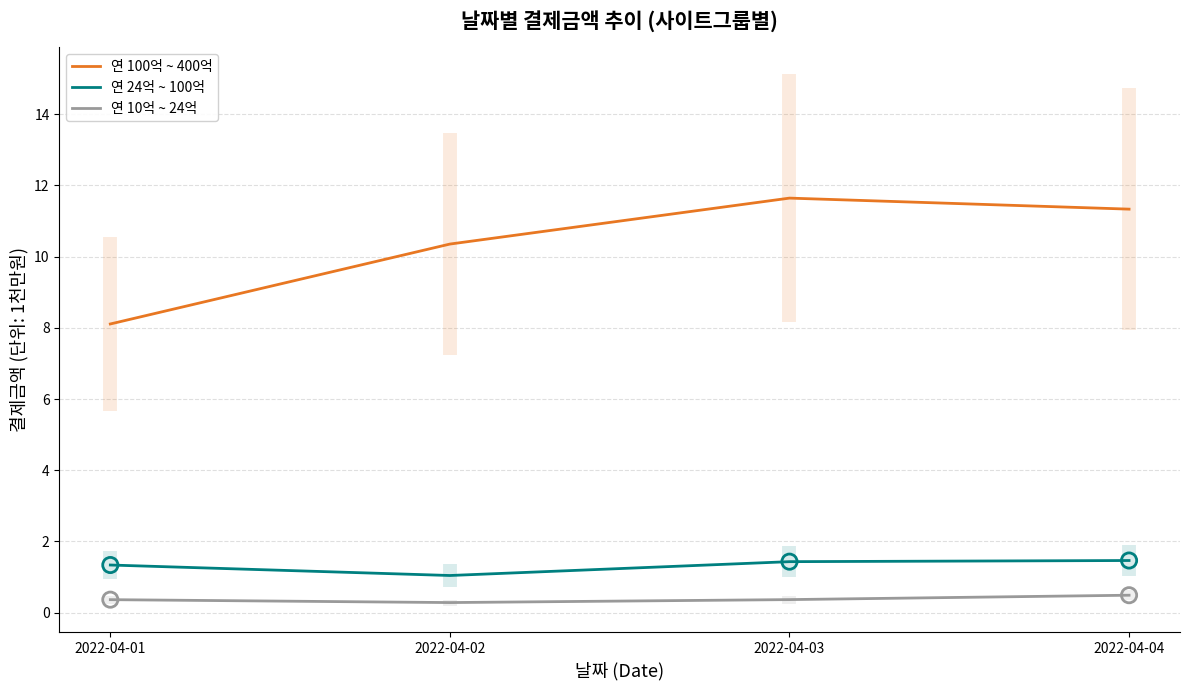

Which series reaches the minimum Y coordinate?

연 10억 ~ 24억